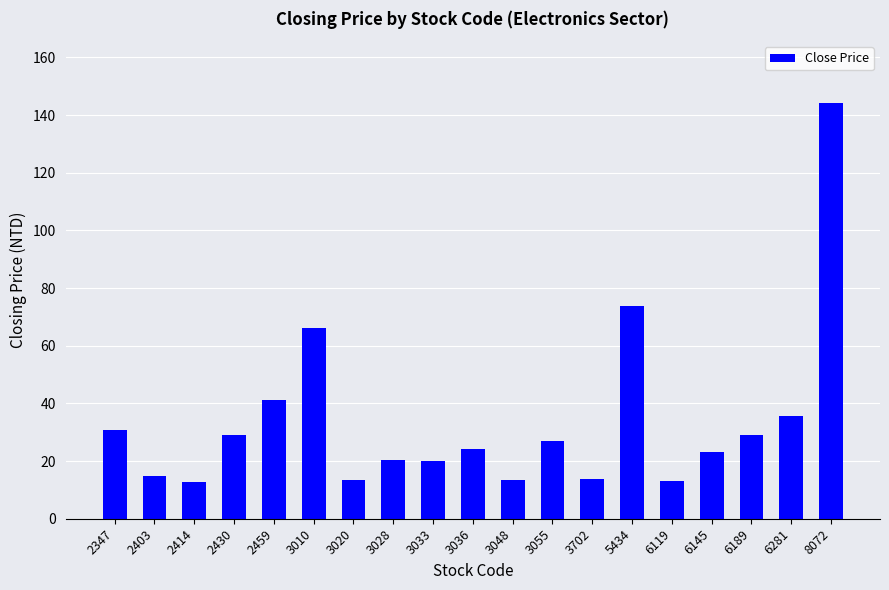

What is the minimum value shown in the chart?

12.7